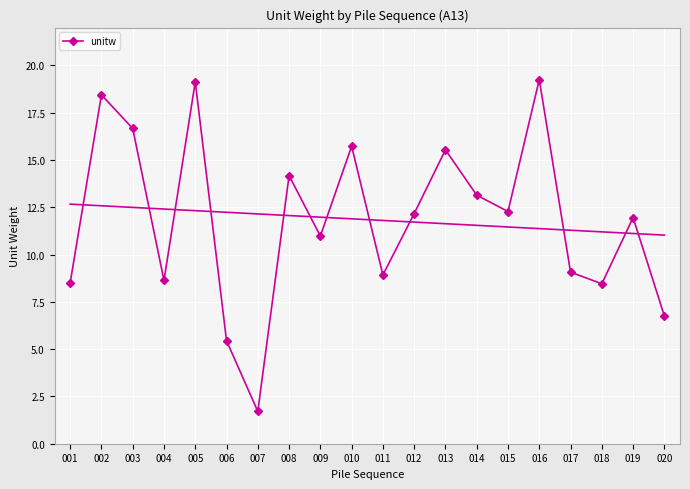

At which label does the data first exceed 12?

002